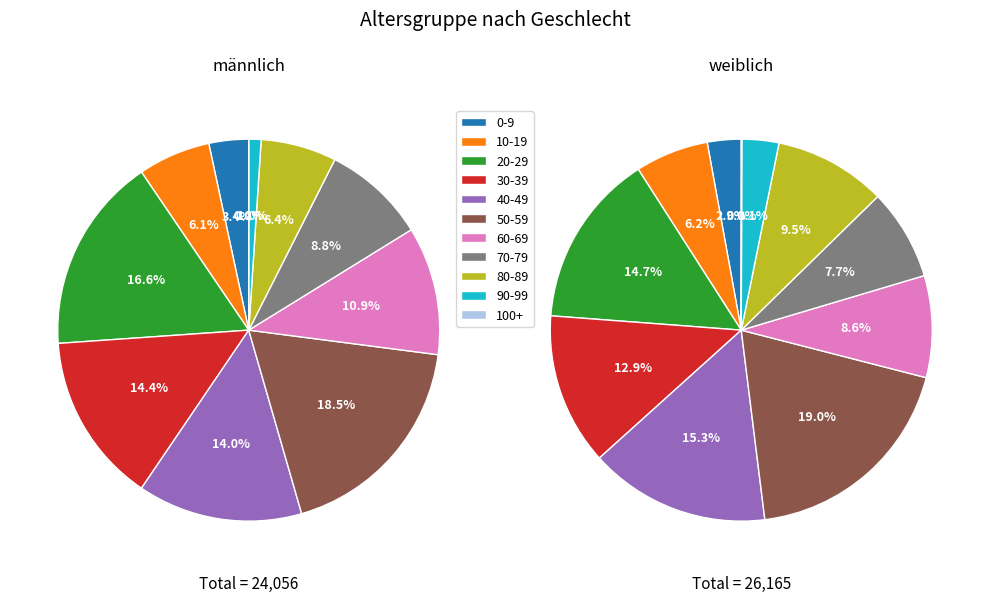

To the nearest percent, what is the average slice percentage?

9%